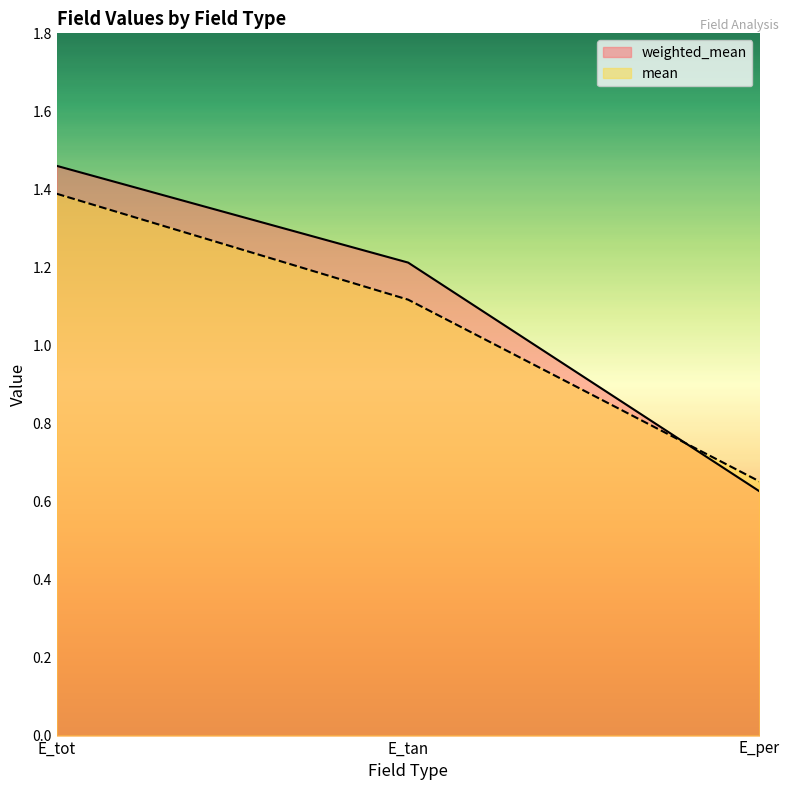

How many values in the mean series exceed 1?

2